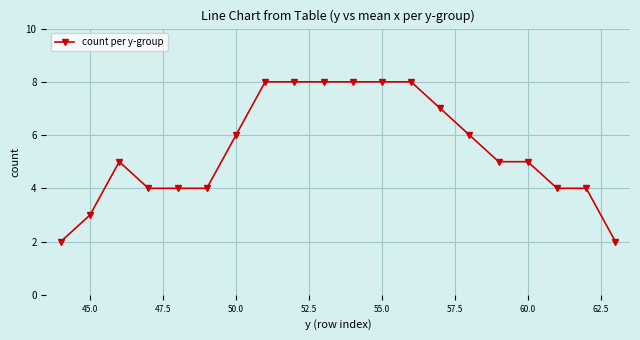

Reading left to right, extract all data points from this chart.

2	3	5	4	4	4	6	8	8	8	8	8	8	7	6	5	5	4	4	2